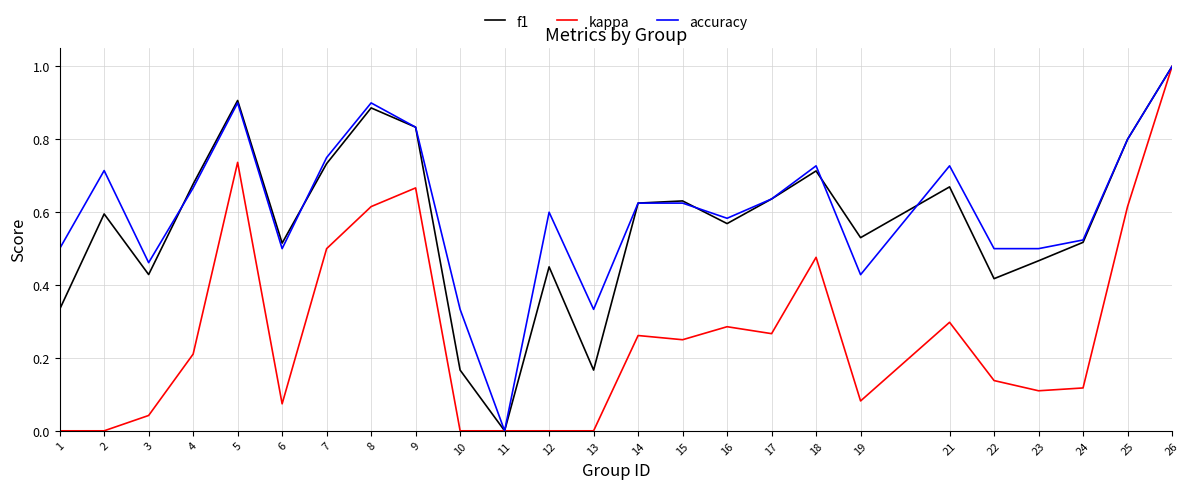

Is the value of kappa at 26 greater than the value of f1 at 11?

Yes